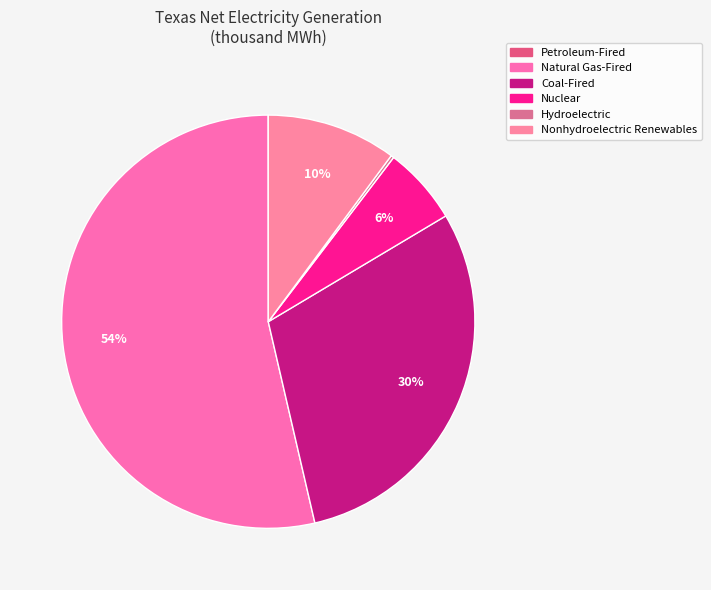

What is the majority slice?

Natural Gas-Fired